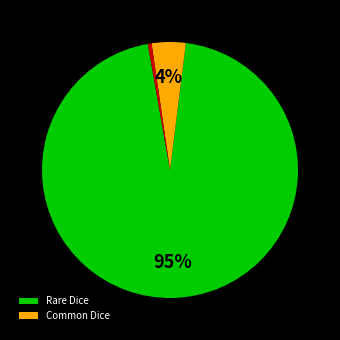

Does any single category account for the majority?

Yes